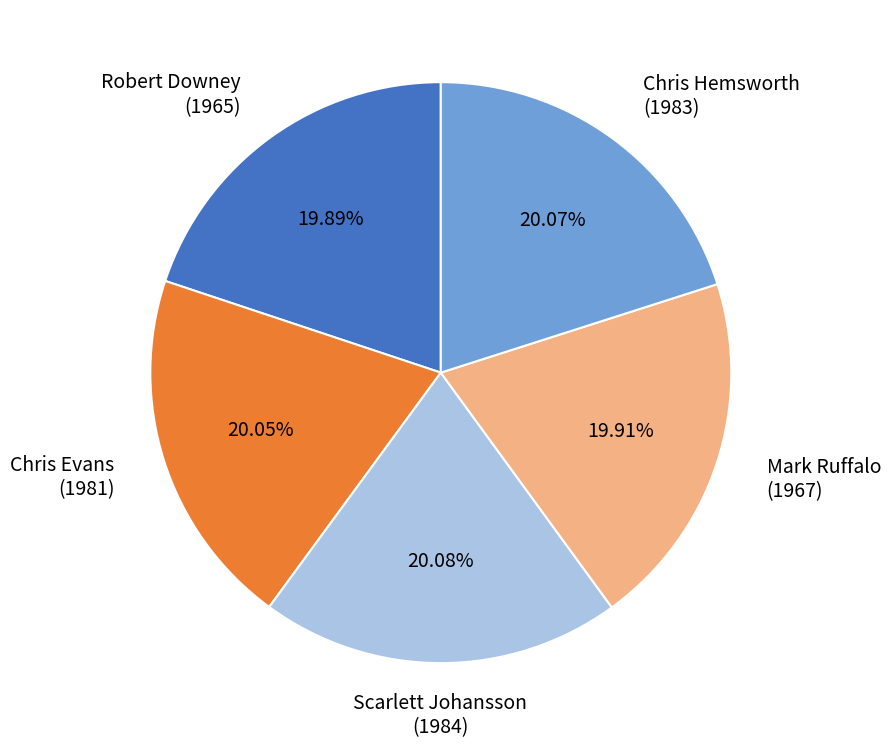

Does any single category account for the majority?

No